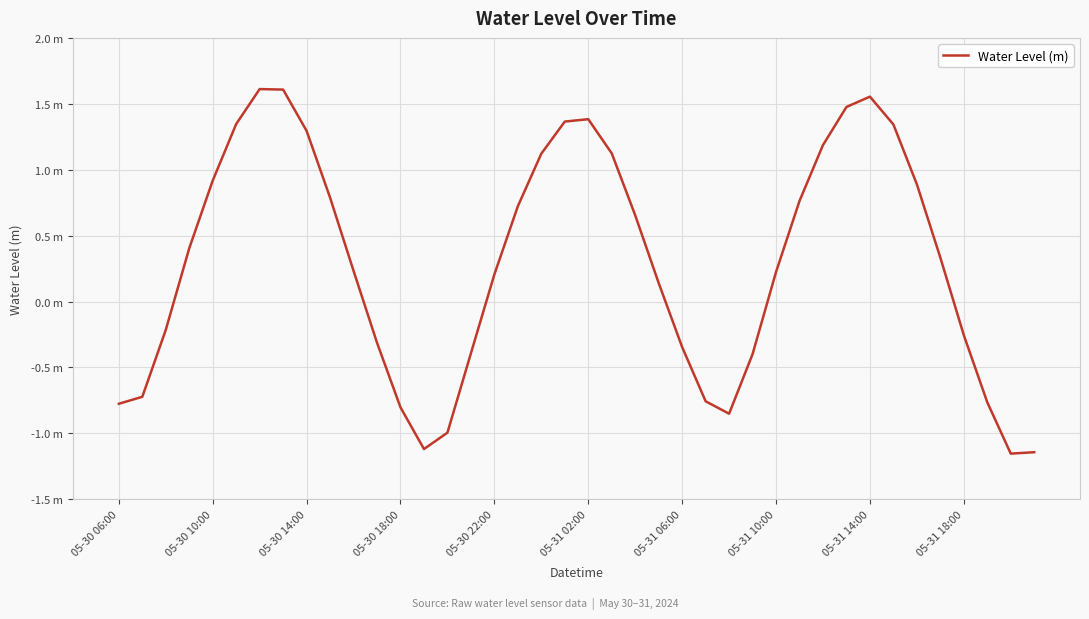

What is the minimum value shown in the chart?

-1.2